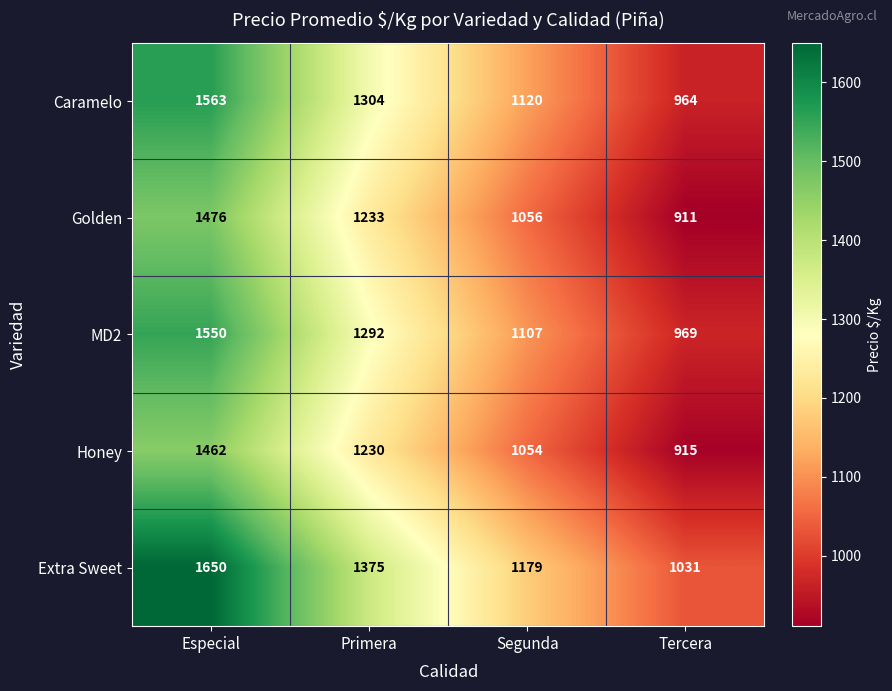

What is the difference between the maximum and minimum values in the Caramelo series?

599